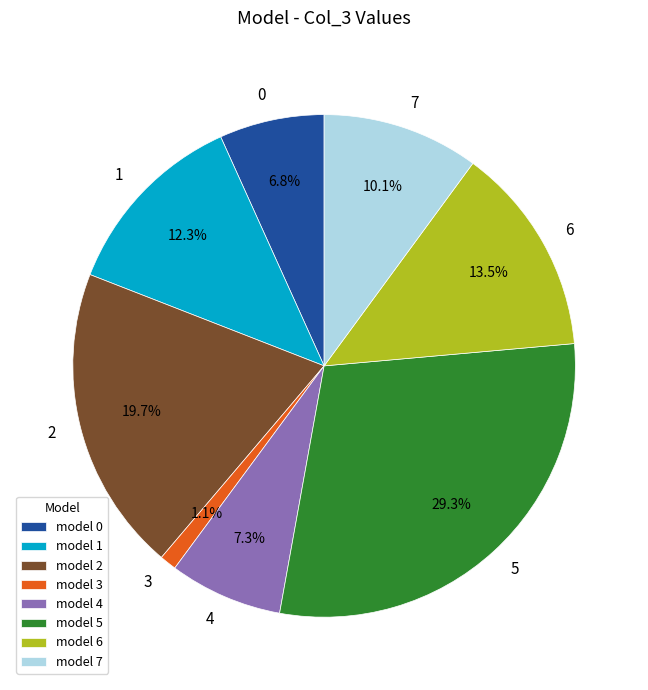

What is the smallest slice in the pie chart?

model 3